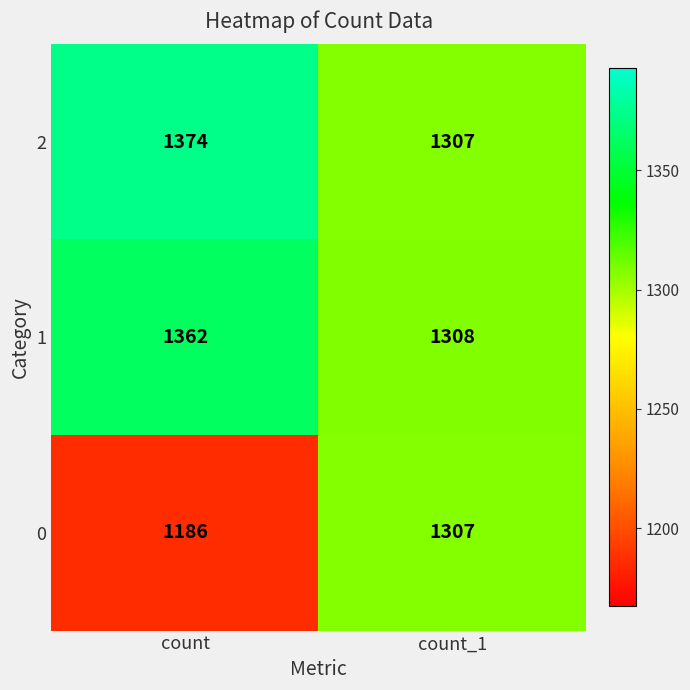

What is the difference between the highest and lowest values at count_1?

1